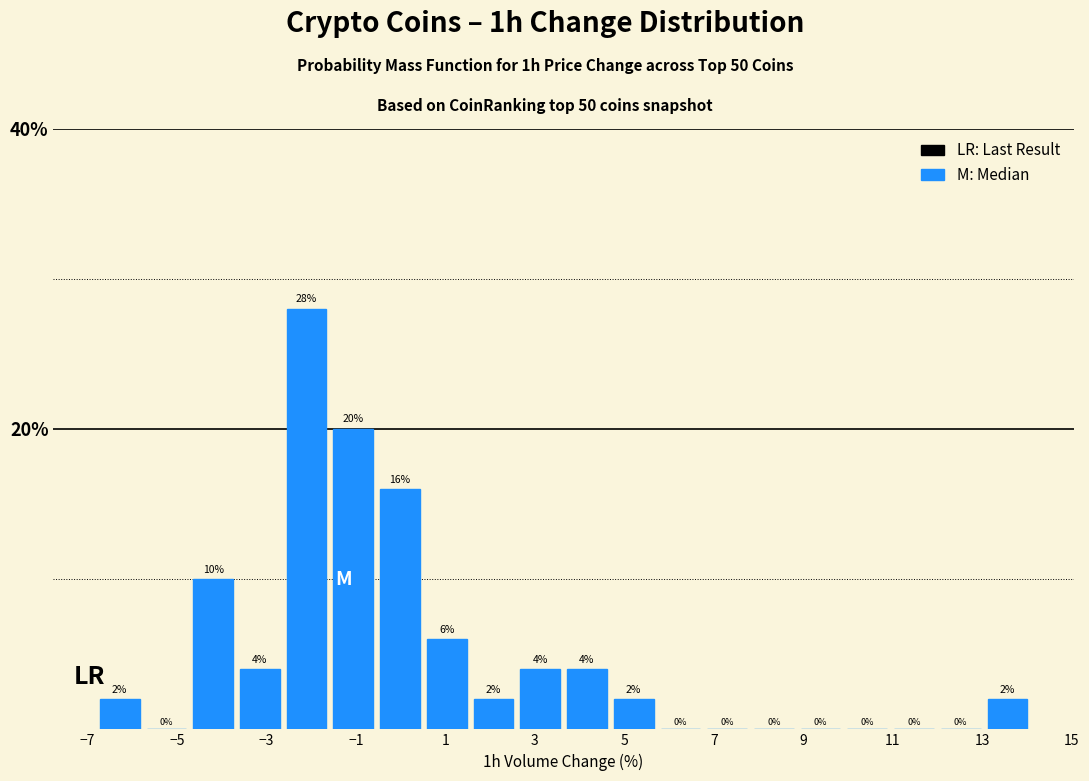

Which range on the x-axis has the tallest bar?

-2.6 to -1.6